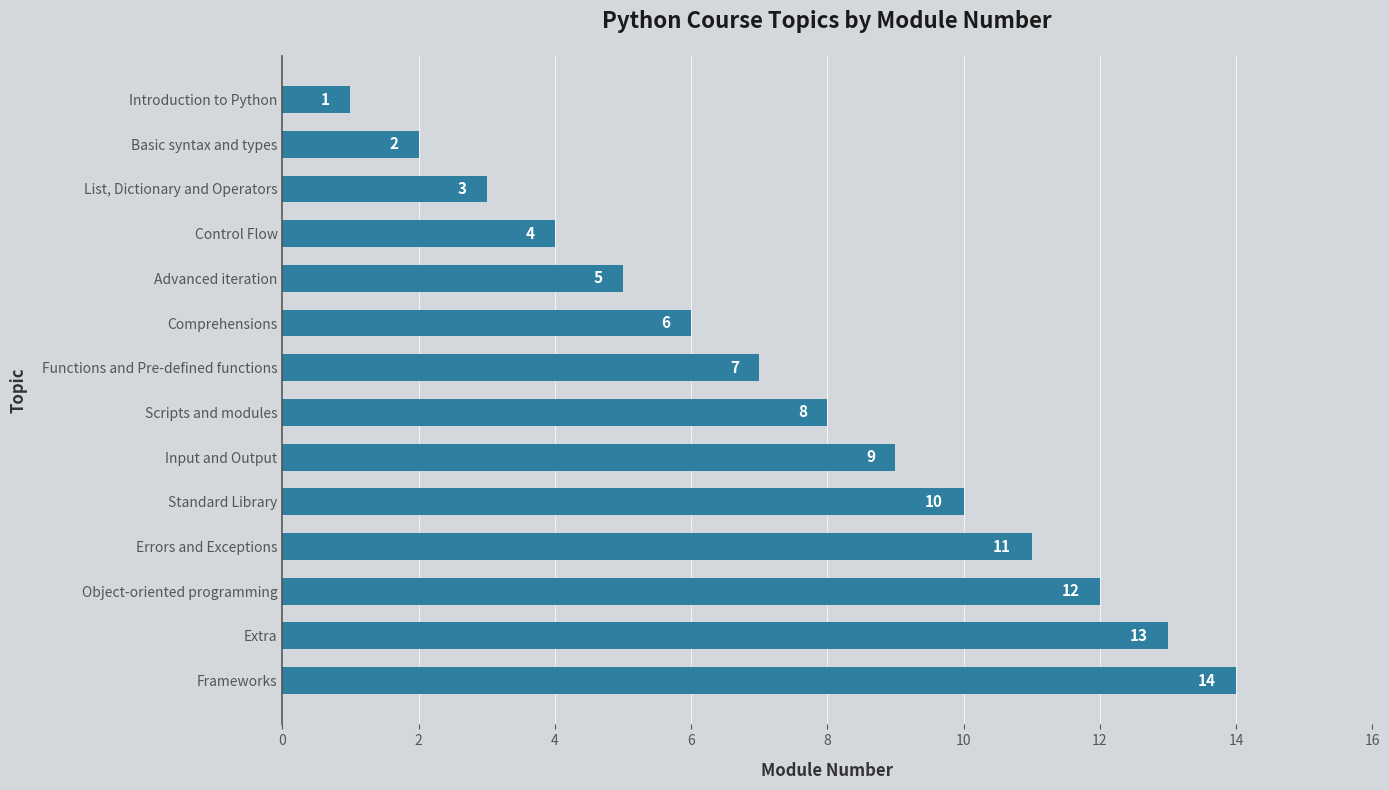

How many series are shown in this chart?

1